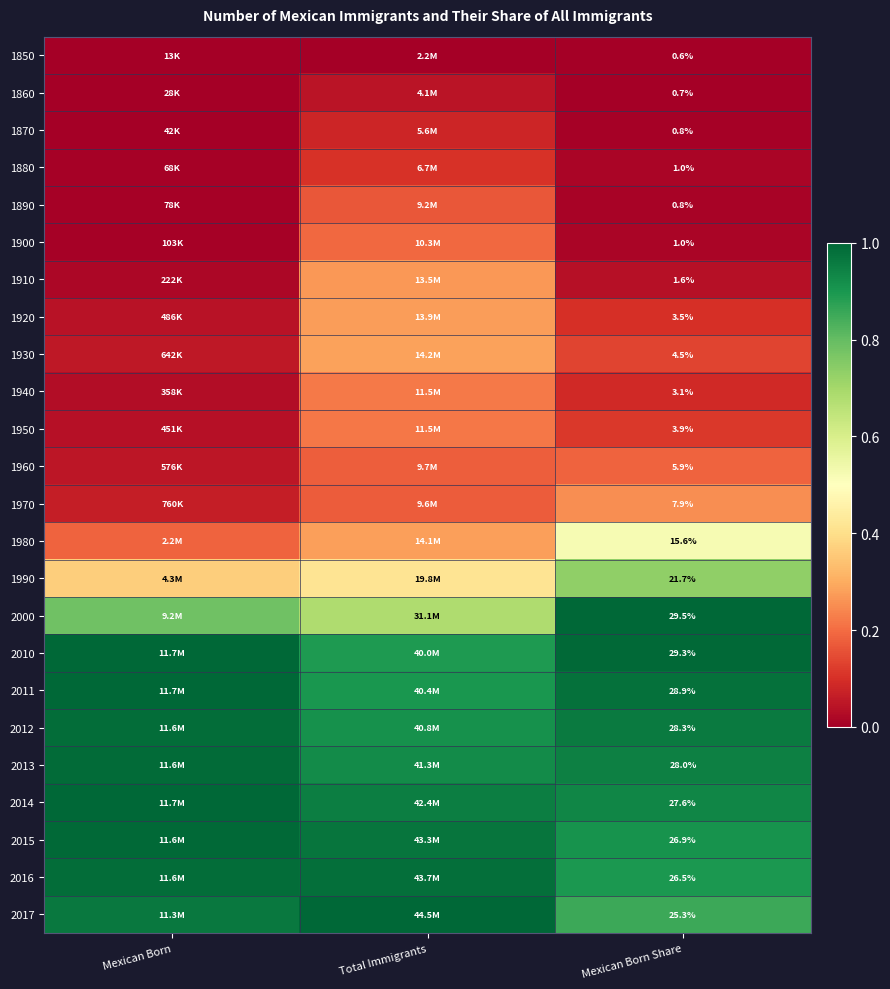

Is the value of 1900 at Mexican Born Share greater than the value of 1970 at Mexican Born Share?

No